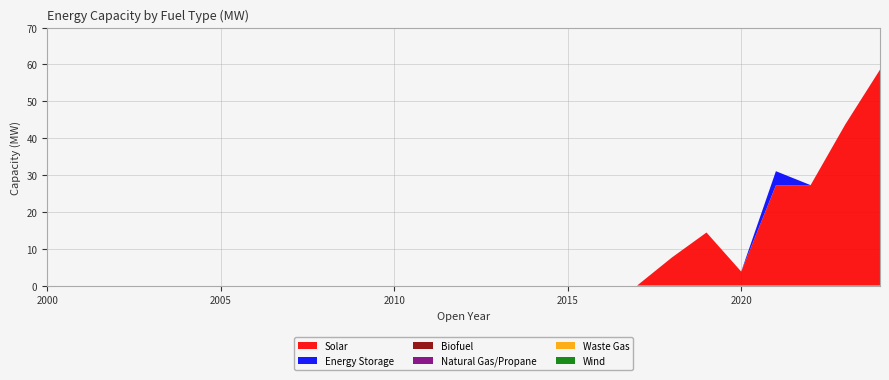

Reading left to right, what are all the values shown in this chart?

Solar: 2000=0.0	2001=0.0	2002=0.0	2003=0.0	2004=0.0	2005=0.0	2006=0.0	2007=0.0	2008=0.0	2009=0.0	2010=0.0	2011=0.0	2012=0.0	2013=0.0	2014=0.0	2015=0.0	2016=0.0	2017=0.0	2018=7.6	2019=14.4	2020=3.8	2021=27.2	2022=27.2	2023=43.7	2024=58.6
Energy Storage: 2000=0.0	2001=0.0	2002=0.0	2003=0.0	2004=0.0	2005=0.0	2006=0.0	2007=0.0	2008=0.0	2009=0.0	2010=0.0	2011=0.0	2012=0.0	2013=0.0	2014=0.0	2015=0.0	2016=0.0	2017=0.0	2018=0.0	2019=0.0	2020=0.0	2021=3.8	2022=0.0	2023=0.0	2024=0.0
Biofuel: 2000=0.0	2001=0.0	2002=0.0	2003=0.0	2004=0.0	2005=0.0	2006=0.0	2007=0.0	2008=0.0	2009=0.0	2010=0.0	2011=0.0	2012=0.0	2013=0.0	2014=0.0	2015=0.0	2016=0.0	2017=0.0	2018=0.0	2019=0.0	2020=0.0	2021=0.0	2022=0.0	2023=0.0	2024=0.0
Natural Gas/Propane: 2000=0.0	2001=0.0	2002=0.0	2003=0.0	2004=0.0	2005=0.0	2006=0.0	2007=0.0	2008=0.0	2009=0.0	2010=0.0	2011=0.0	2012=0.0	2013=0.0	2014=0.0	2015=0.0	2016=0.0	2017=0.0	2018=0.0	2019=0.0	2020=0.0	2021=0.0	2022=0.0	2023=0.0	2024=0.0
Waste Gas: 2000=0.0	2001=0.0	2002=0.0	2003=0.0	2004=0.0	2005=0.0	2006=0.0	2007=0.0	2008=0.0	2009=0.0	2010=0.0	2011=0.0	2012=0.0	2013=0.0	2014=0.0	2015=0.0	2016=0.0	2017=0.0	2018=0.0	2019=0.0	2020=0.0	2021=0.0	2022=0.0	2023=0.0	2024=0.0
Wind: 2000=0.0	2001=0.0	2002=0.0	2003=0.0	2004=0.0	2005=0.0	2006=0.0	2007=0.0	2008=0.0	2009=0.0	2010=0.0	2011=0.0	2012=0.0	2013=0.0	2014=0.0	2015=0.0	2016=0.0	2017=0.0	2018=0.0	2019=0.0	2020=0.0	2021=0.0	2022=0.0	2023=0.0	2024=0.0